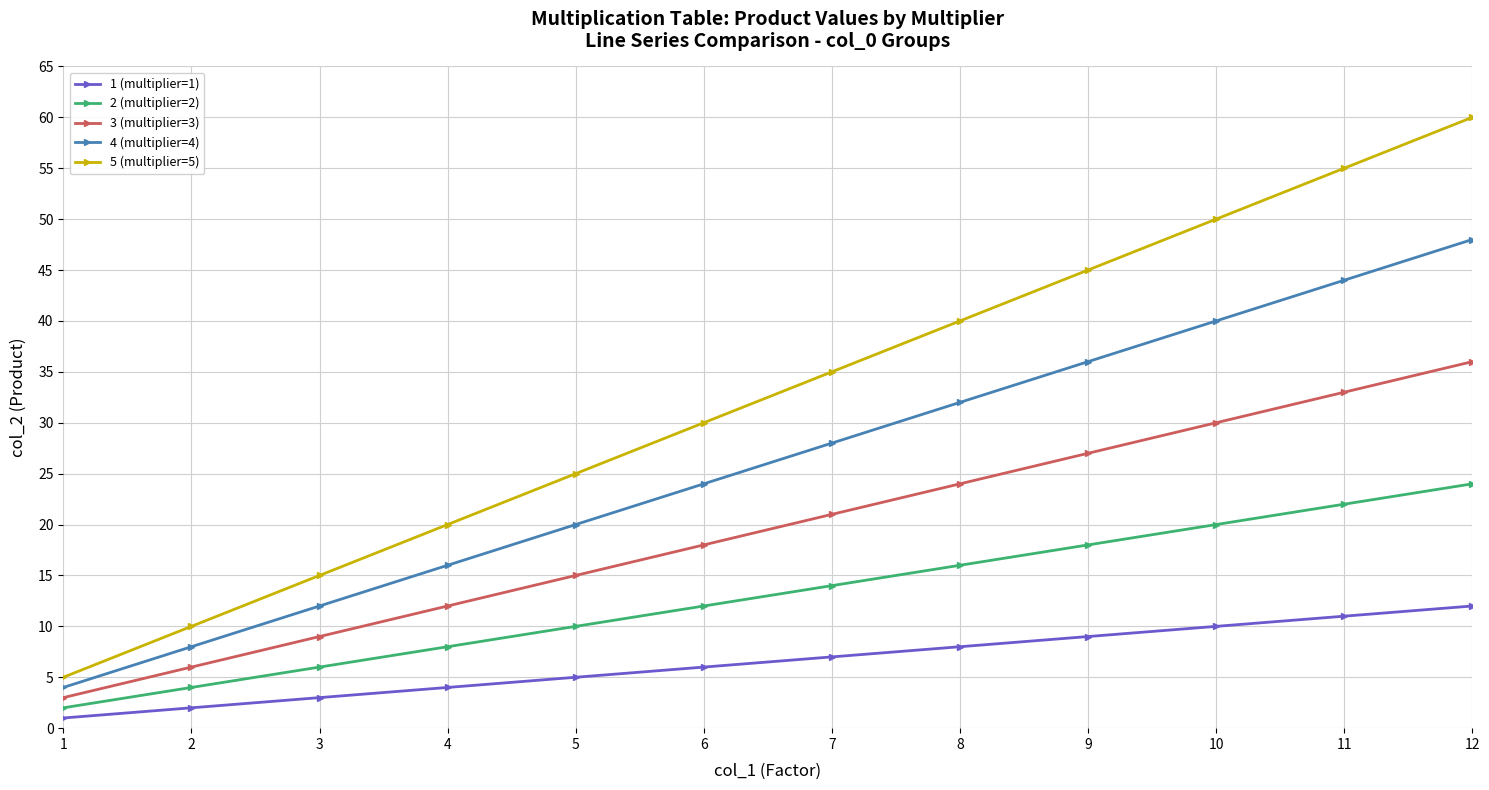

List the series in order of their peak value, lowest first.

1 (multiplier=1), 2 (multiplier=2), 3 (multiplier=3), 4 (multiplier=4), 5 (multiplier=5)